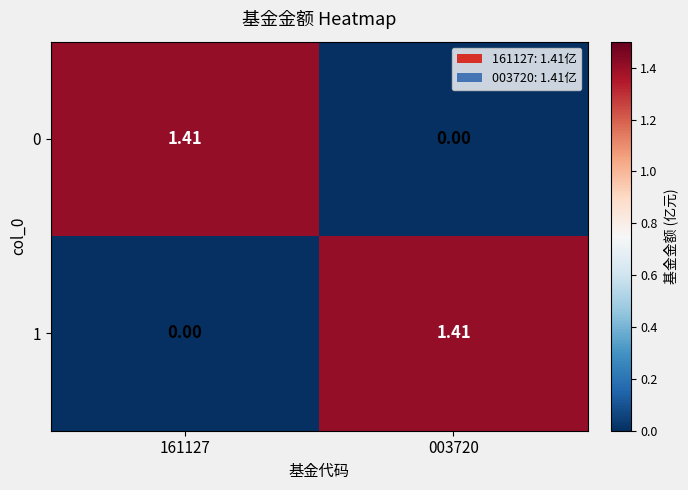

How many data points in 1 are less than 1?

1